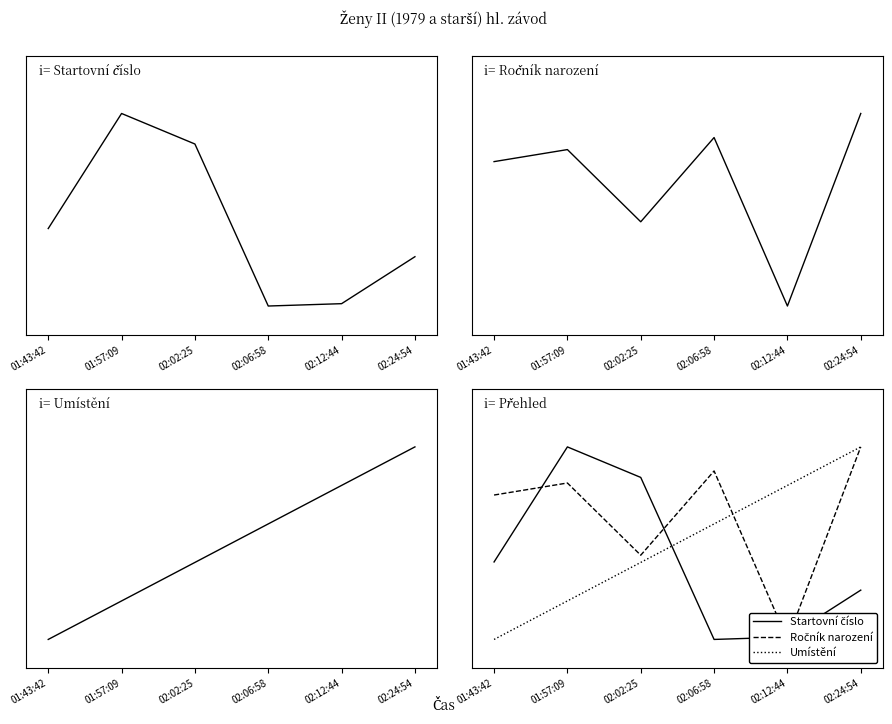

Does the chart have visible grid lines?

No